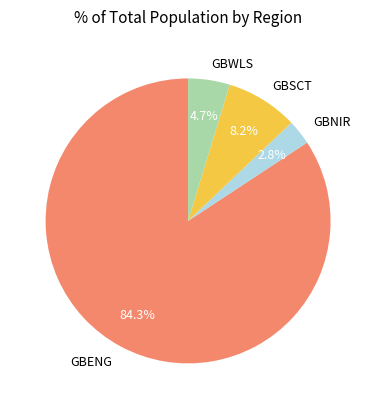

Do GBSCT and GBWLS together represent more than half of the pie?

No